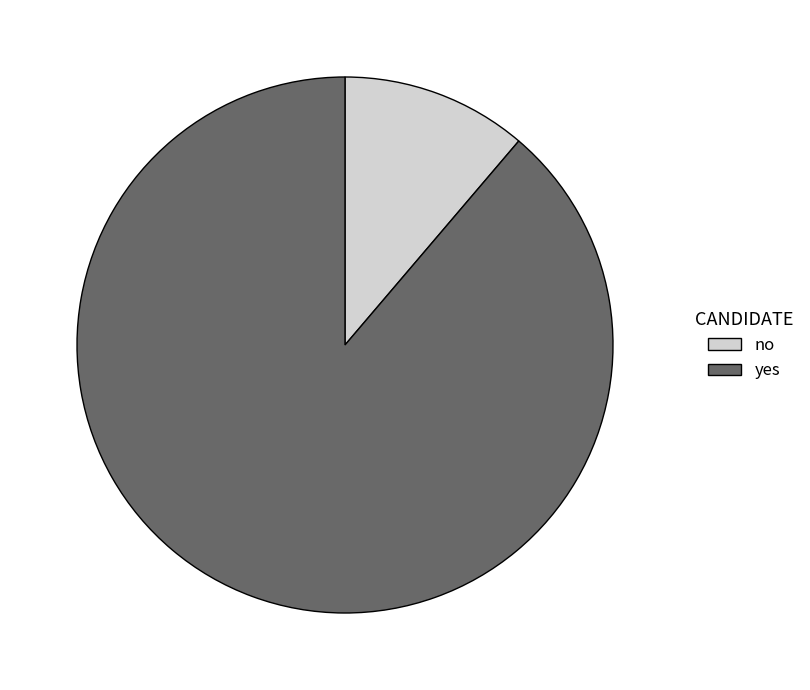

What is the majority slice?

yes